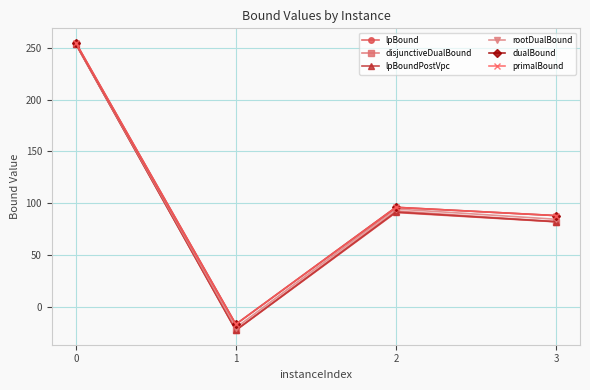

Rank the series at 2 from highest to lowest value.

dualBound, primalBound, rootDualBound, disjunctiveDualBound, lpBoundPostVpc, lpBound